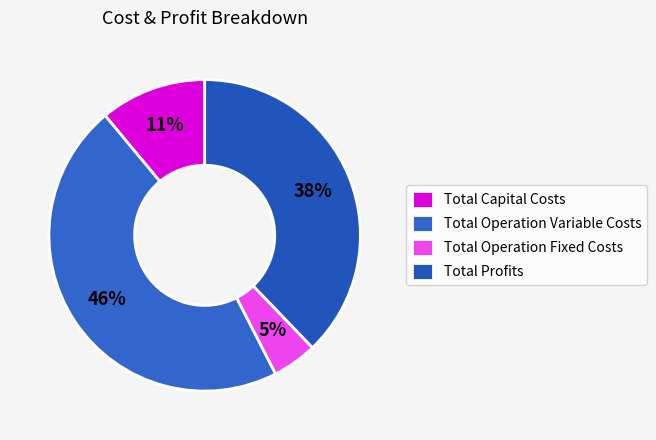

Which category has the smallest portion of the pie?

Total Operation Fixed Costs